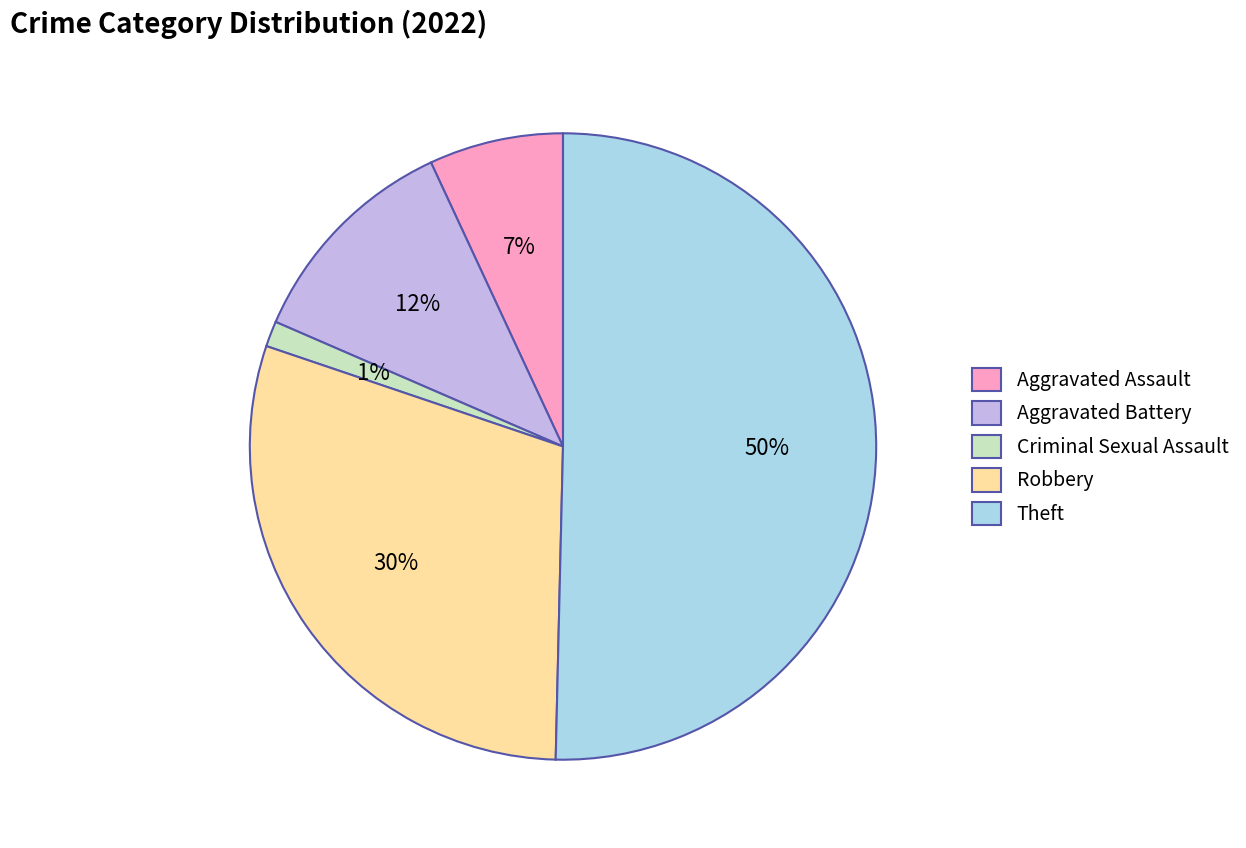

Do Theft and Criminal Sexual Assault together represent more than half of the pie?

Yes